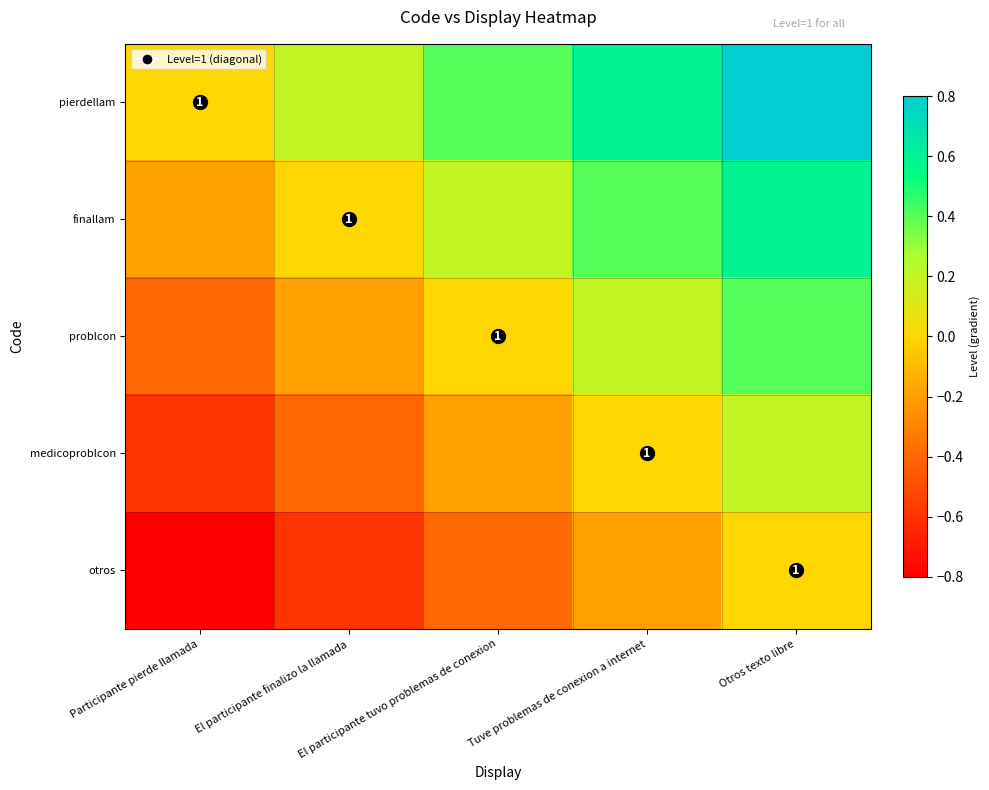

List the labels in order of otros value, largest first.

Otros texto libre, Tuve problemas de conexion a internet, El participante tuvo problemas de conexion, El participante finalizo la llamada, Participante pierde llamada